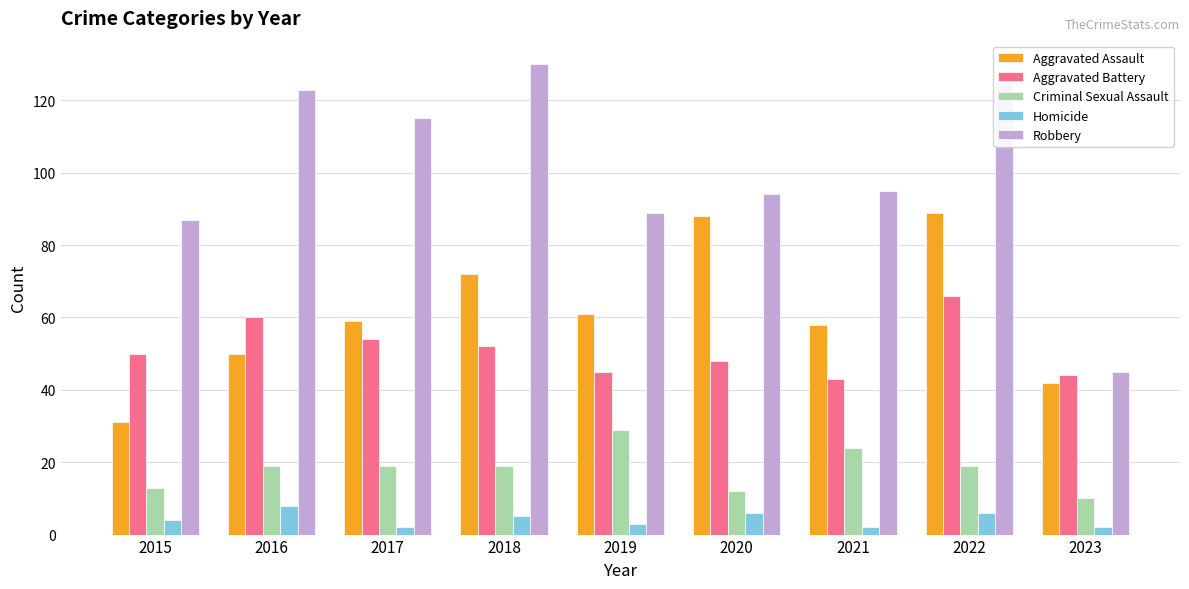

What is the value of the Criminal Sexual Assault bar at the 2nd from the left?

19